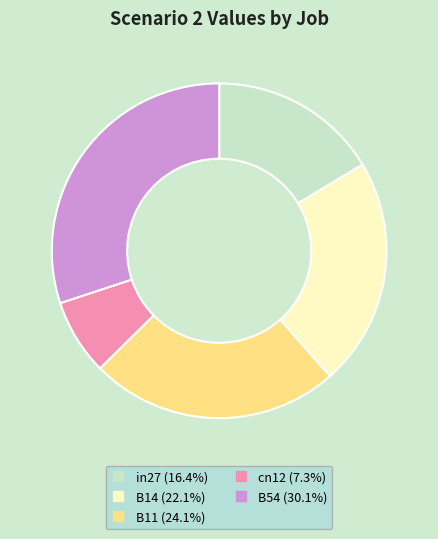

Is the sum of cn12 and in27 greater than half?

No